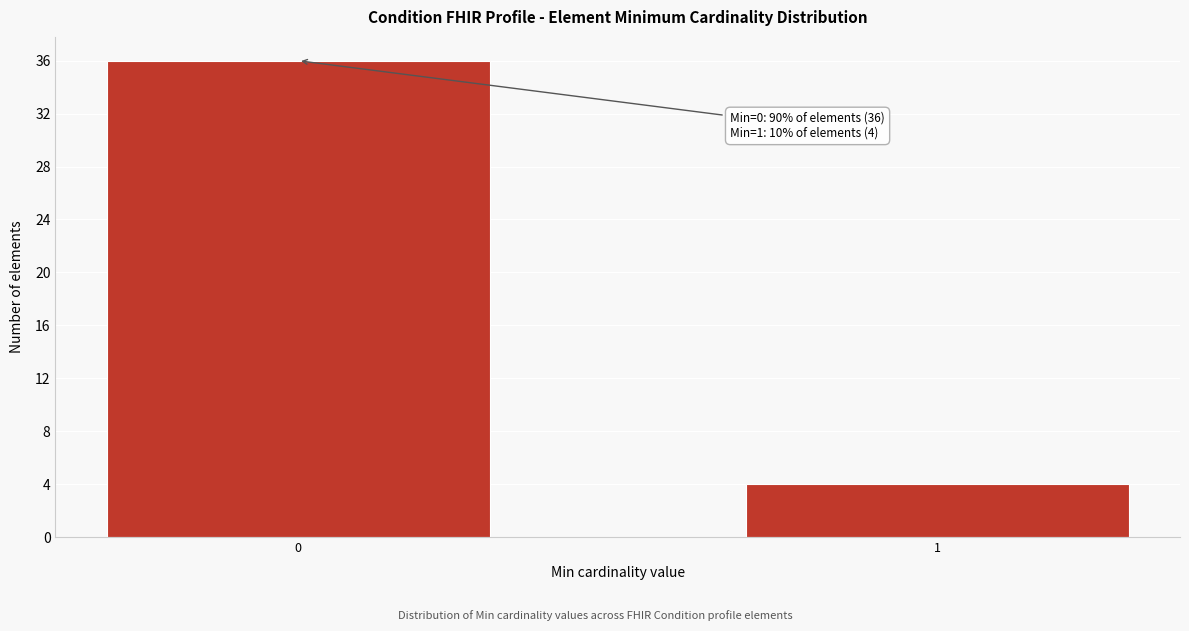

Reading left to right, transcribe all the data shown in this chart.

0=36	1=4